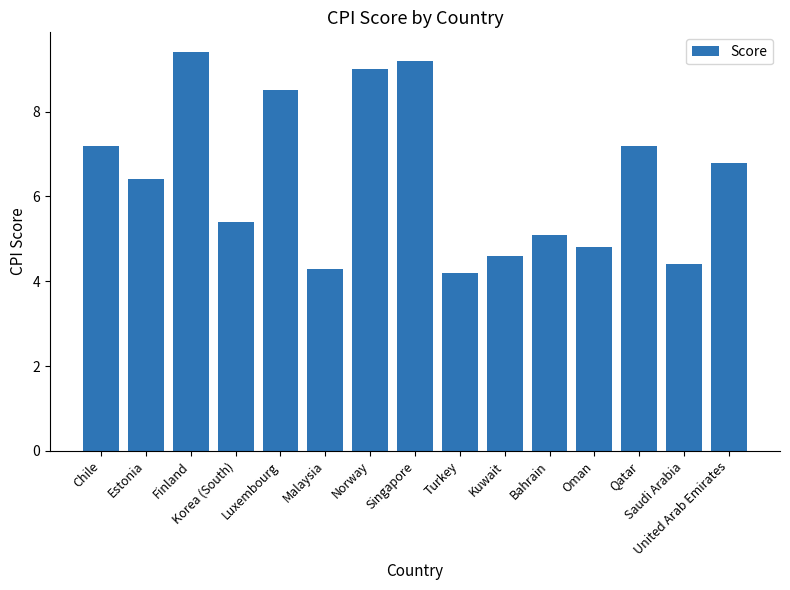

Which has a higher value, Malaysia or Qatar?

Qatar